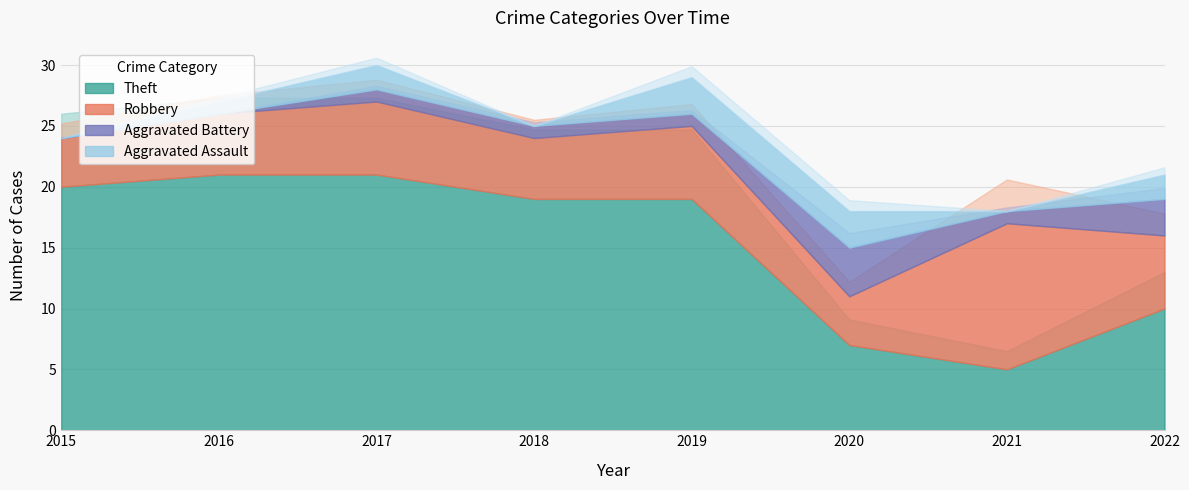

What is the sum of all Aggravated Assault values?

11